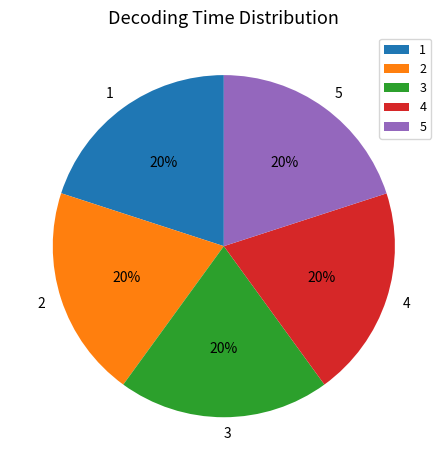

Does 4 account for over 50% of the chart?

No